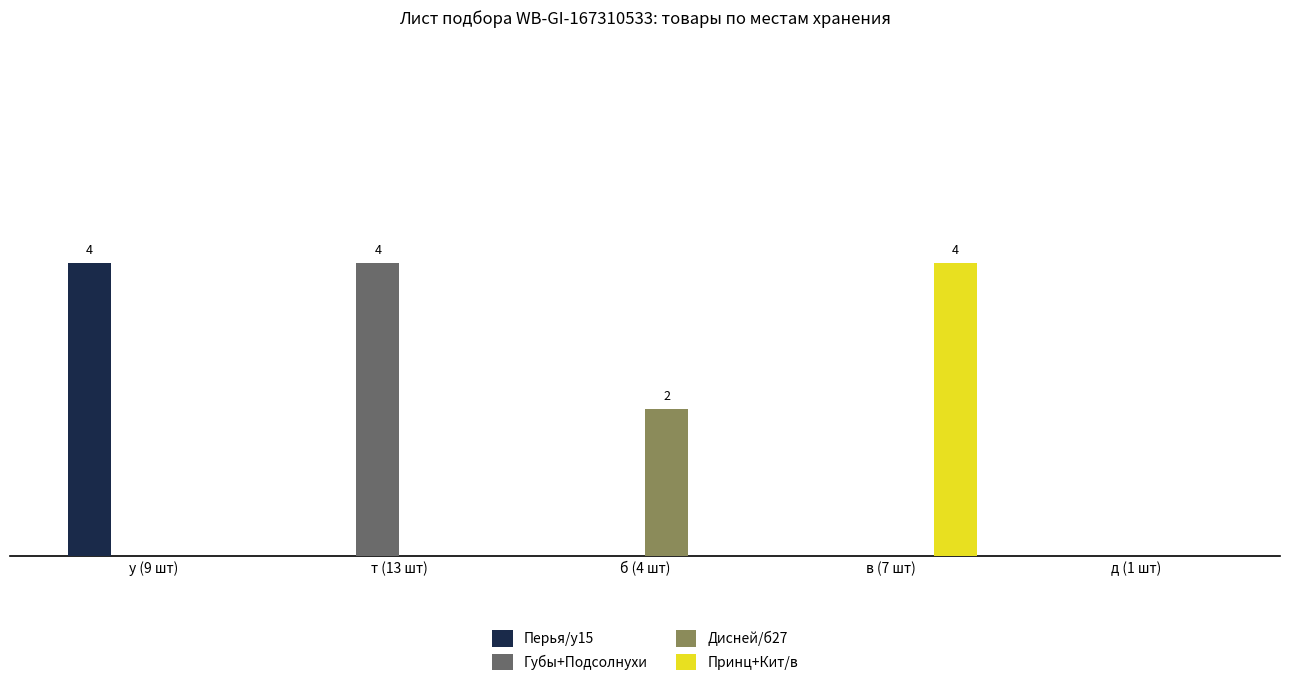

What is the maximum value for Дисней/б27?

2